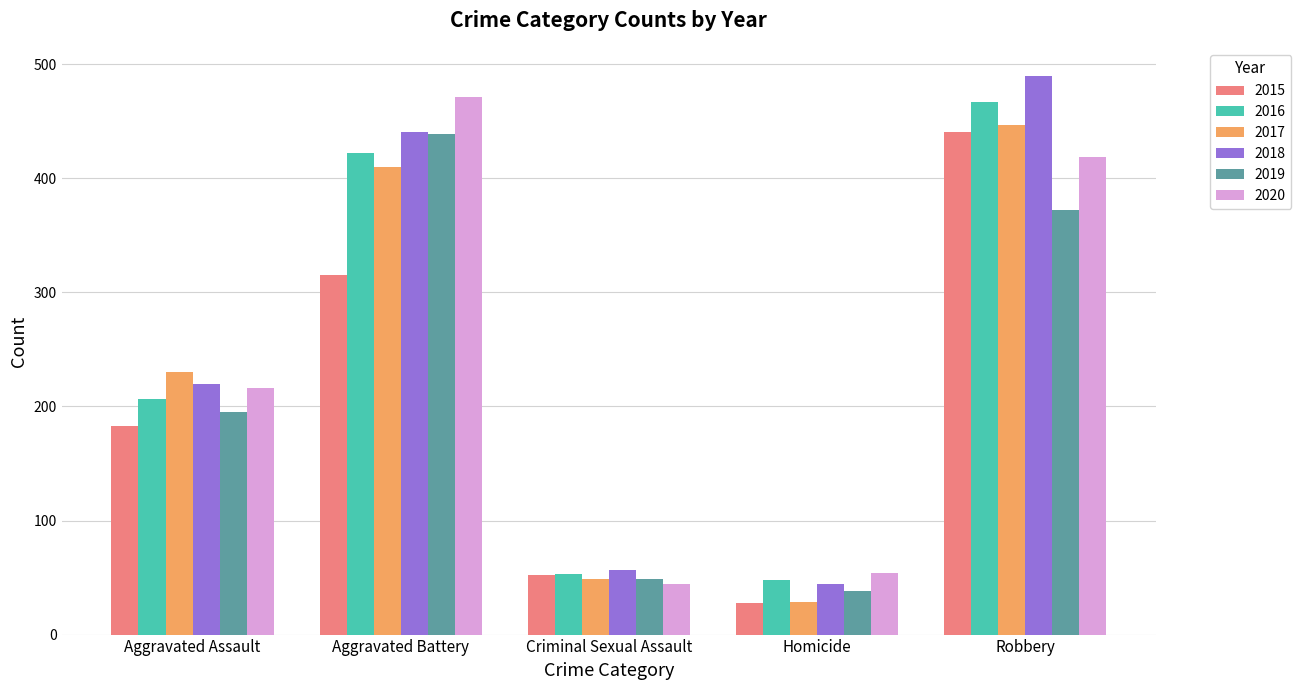

At which category is the sum across all series the highest?

Robbery